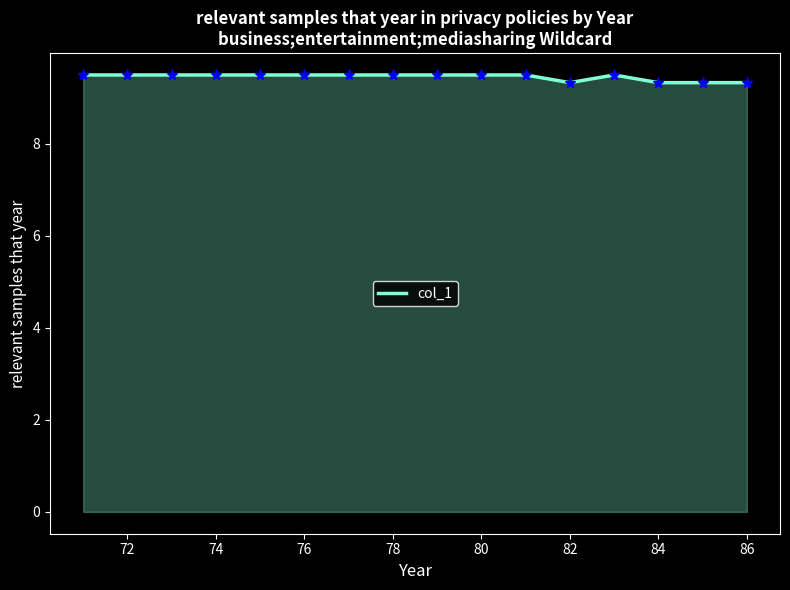

What is the maximum value shown in the chart?

9.5